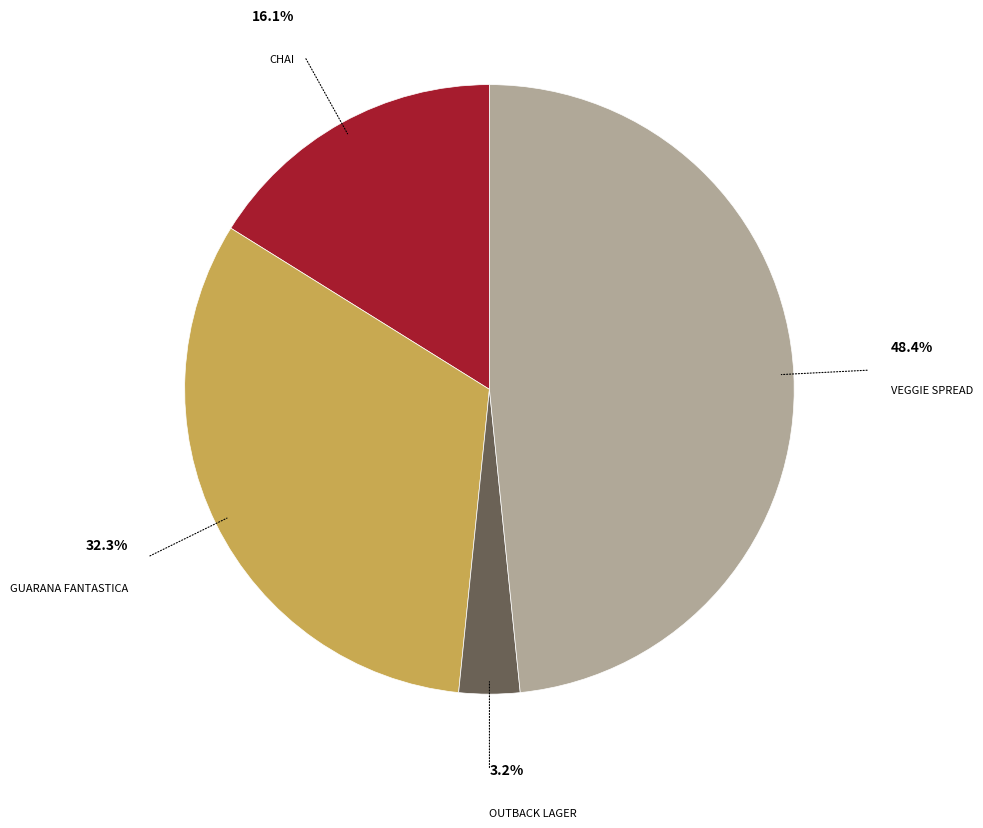

Is there any slice that represents more than half of the pie?

No